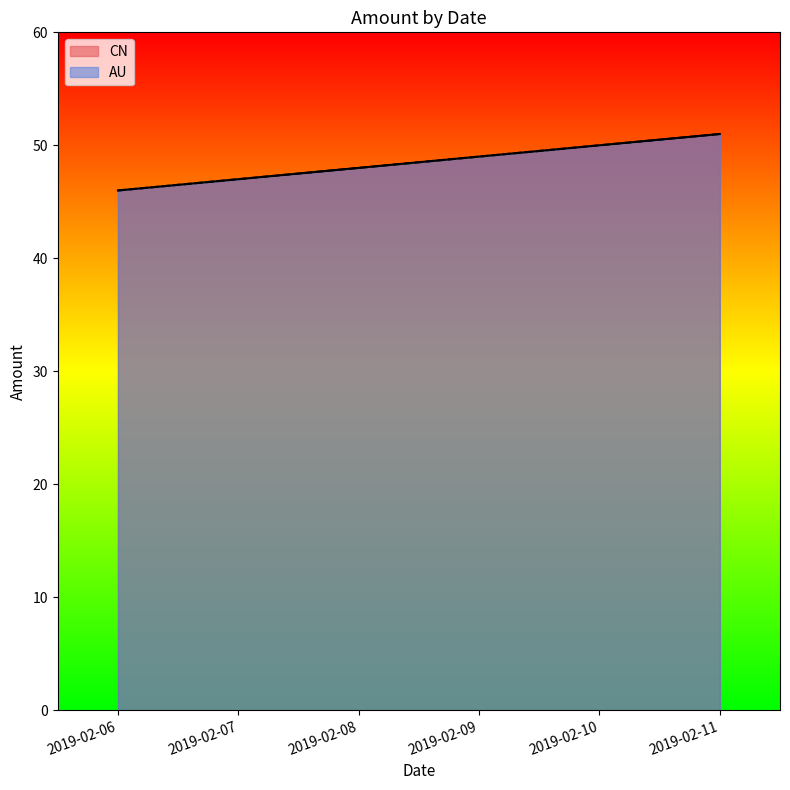

At which category does the chart reach its minimum across all series?

2019-02-06